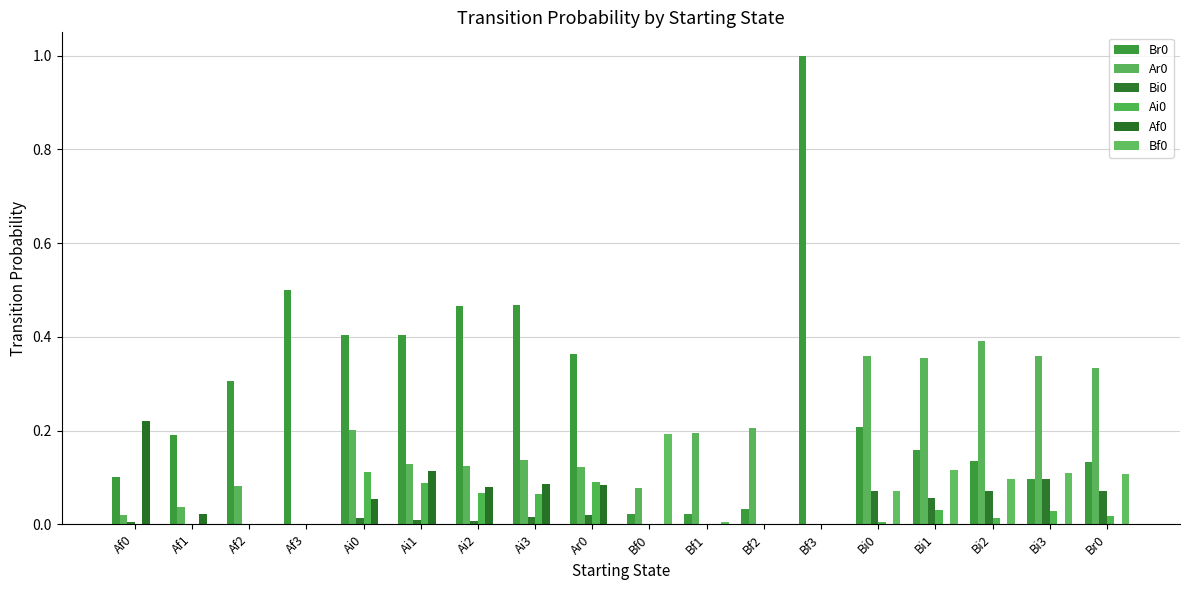

Does the chart contain stacked bars?

No